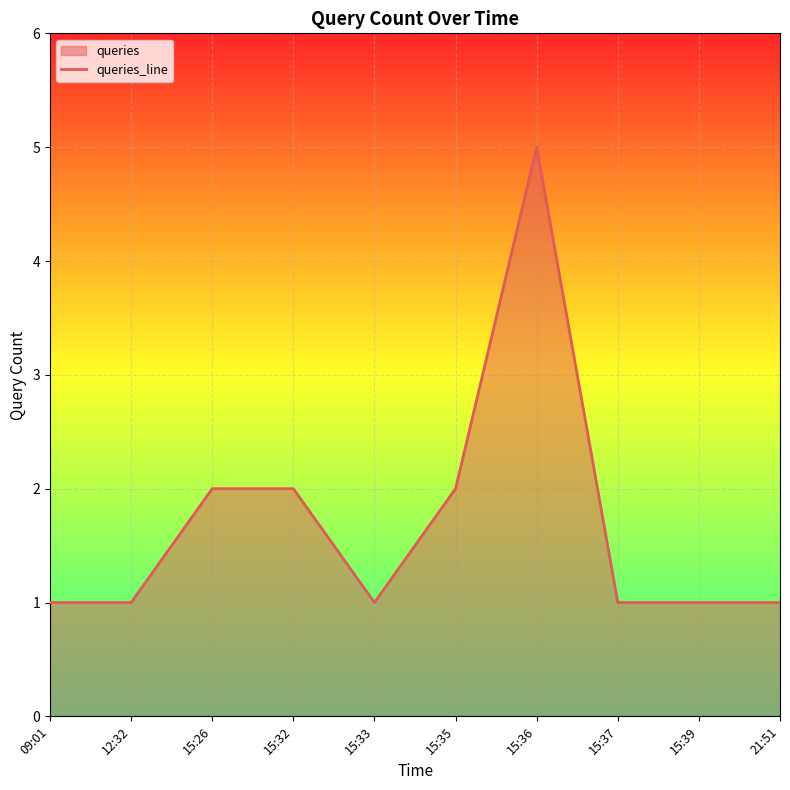

Which category has the lowest value across all series?

09:01